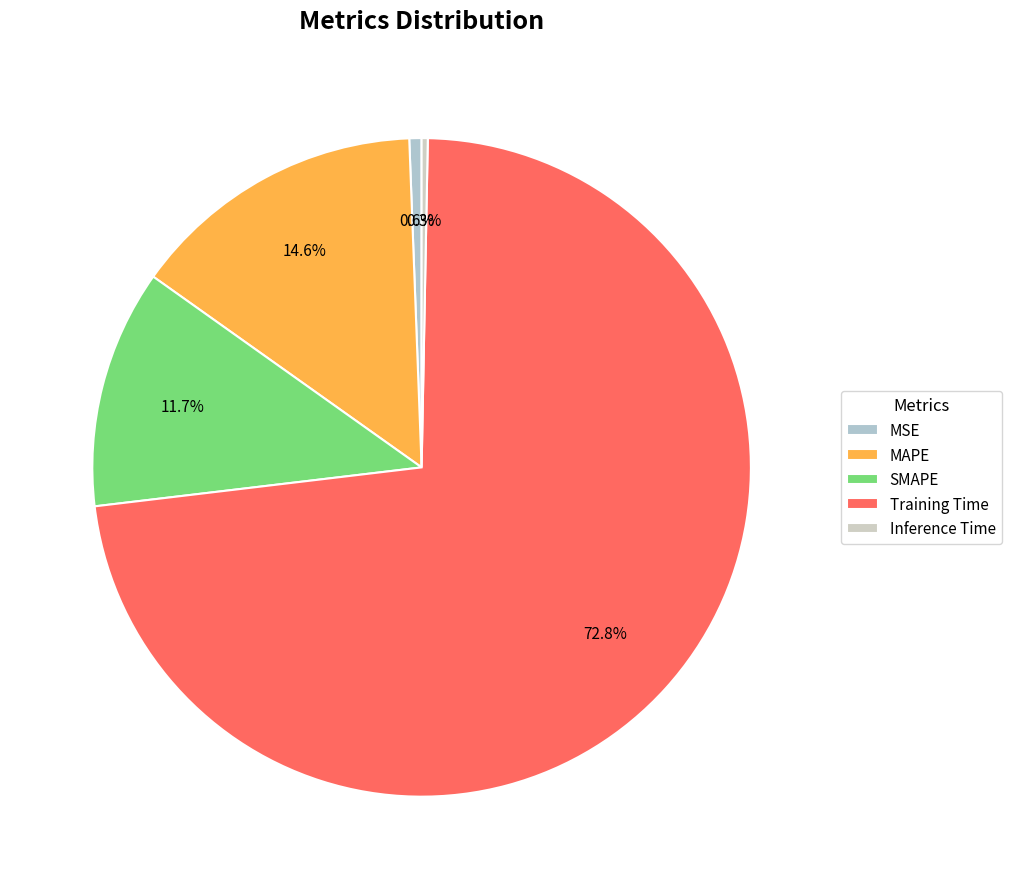

What is the change in value from MAPE to Inference Time?

-0.5